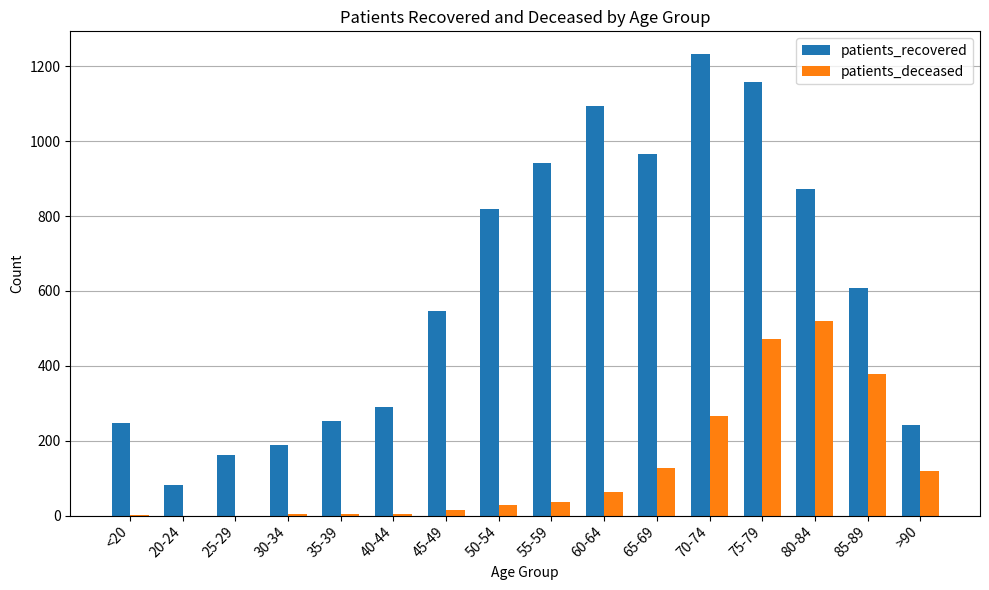

Between 45-49 and 50-54, which series saw the biggest shift?

patients_recovered